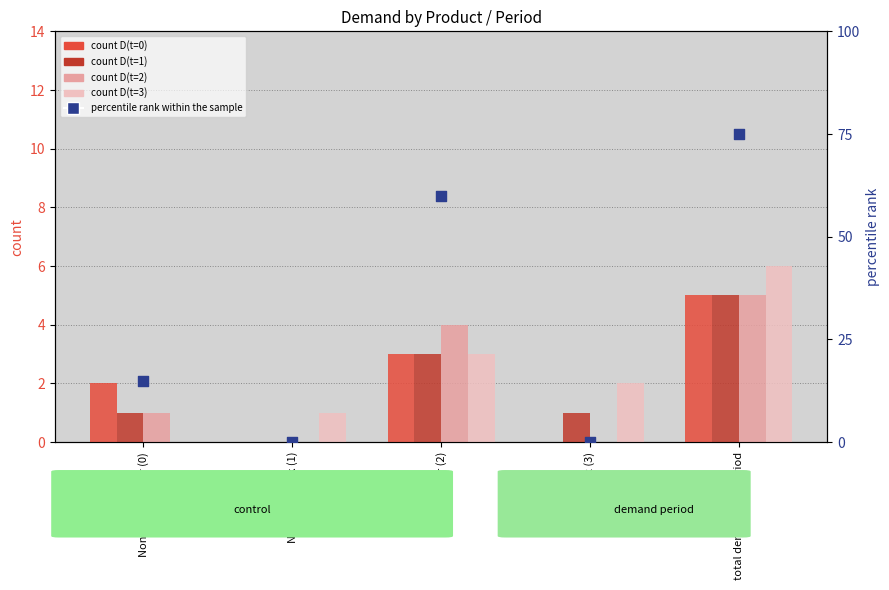

Which series has the largest total across all categories?

percentile rank within the sample